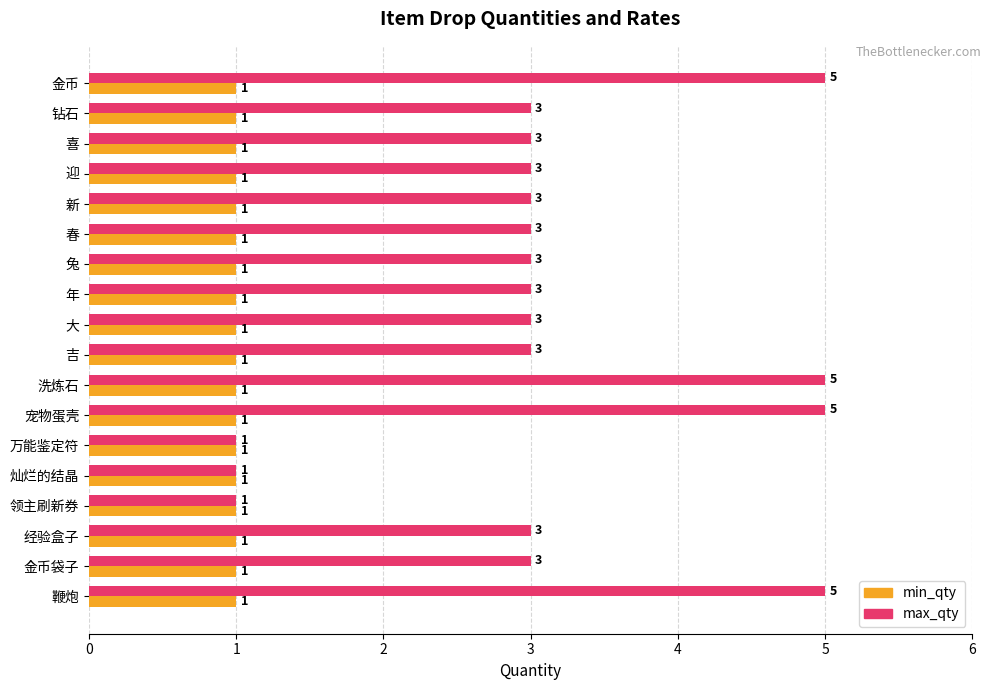

Is the value of max_qty at 宠物蛋壳 greater than the value of min_qty at 大?

Yes